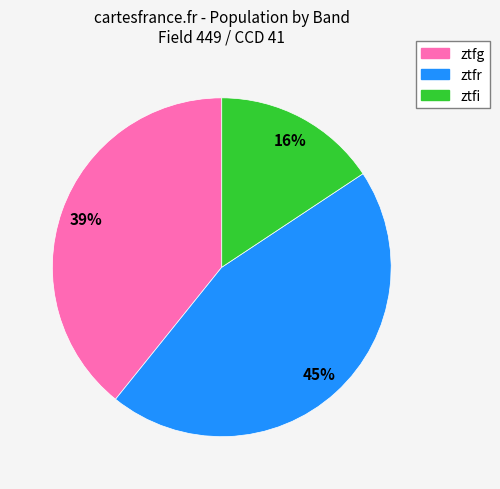

Which has a higher value, ztfg or ztfi?

ztfg